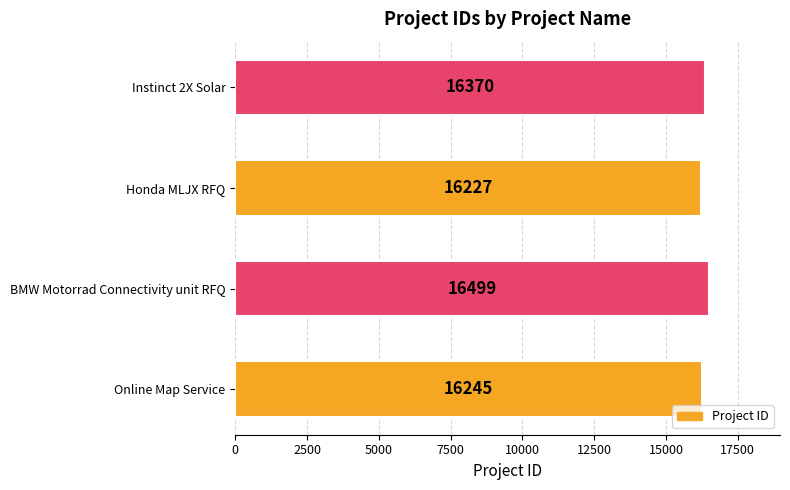

What is the difference between the second highest and minimum values?

143